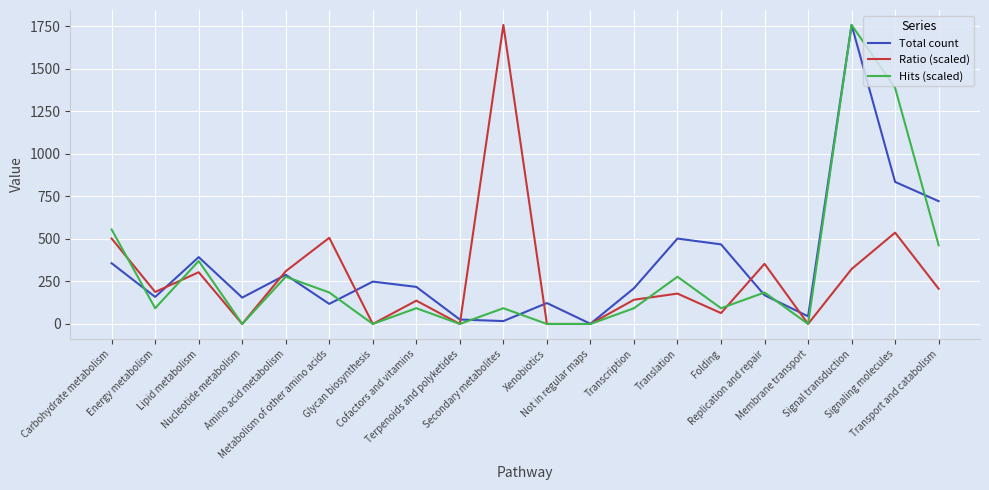

What is the maximum value shown in the chart?

1758.0